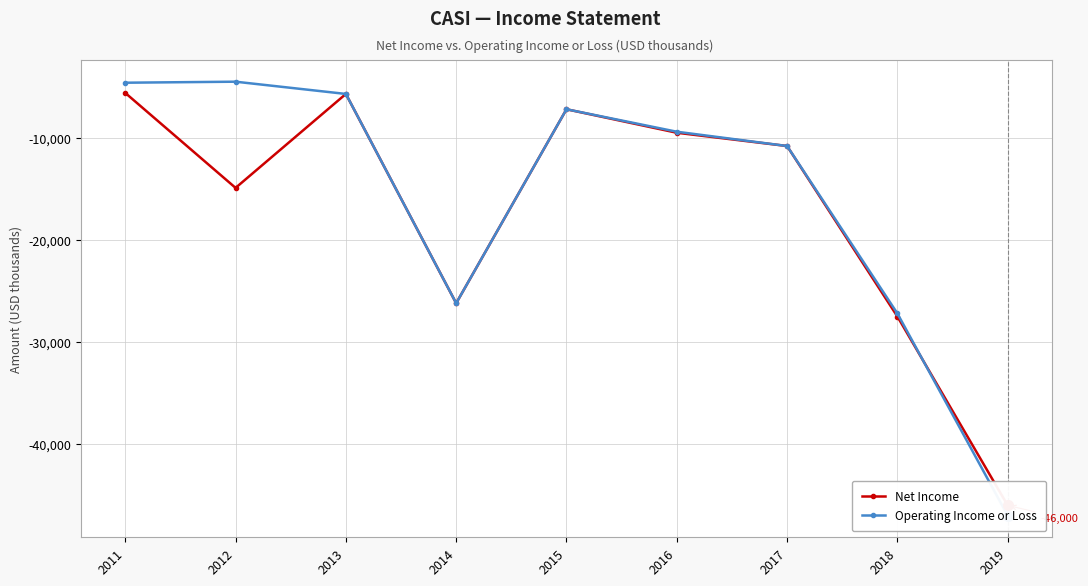

Is the value of Net Income at 2016 greater than the value of Operating Income or Loss at 2018?

Yes